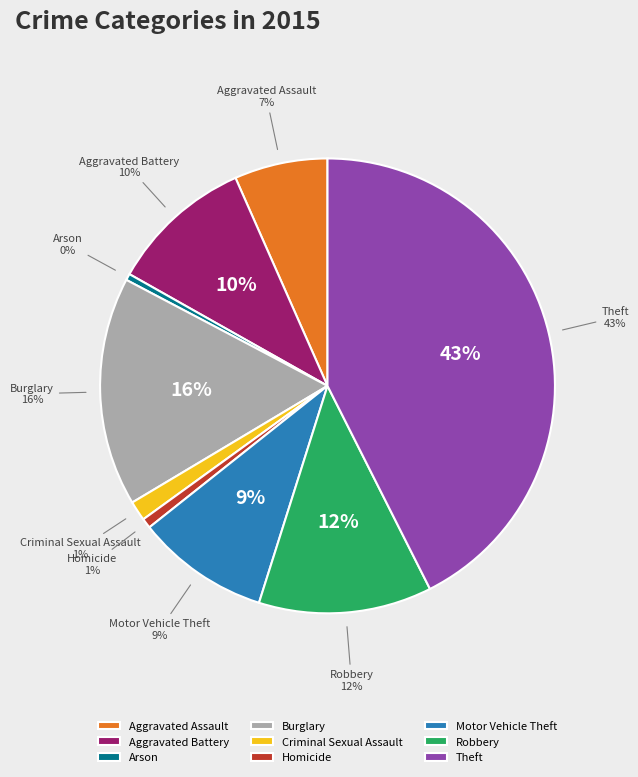

What portion of the pie excludes Arson?

99.5%